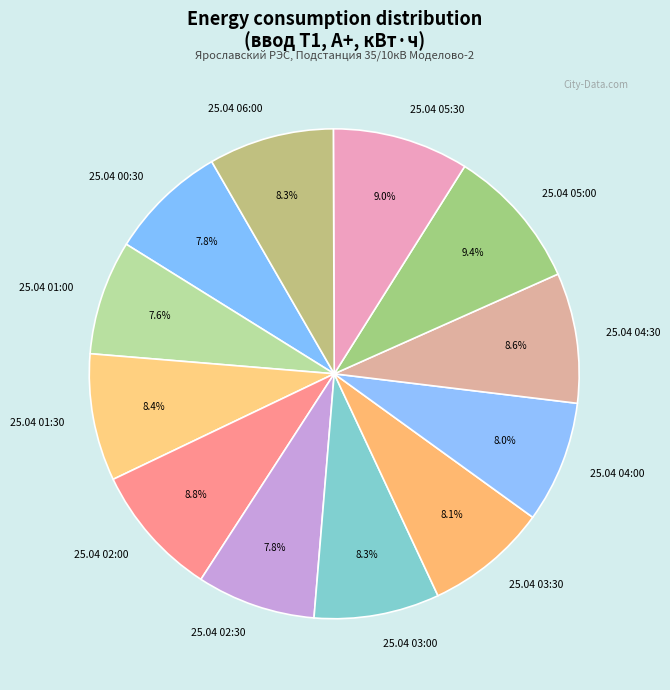

True or false: 25.04 05:00 accounts for 9% of the total.

True